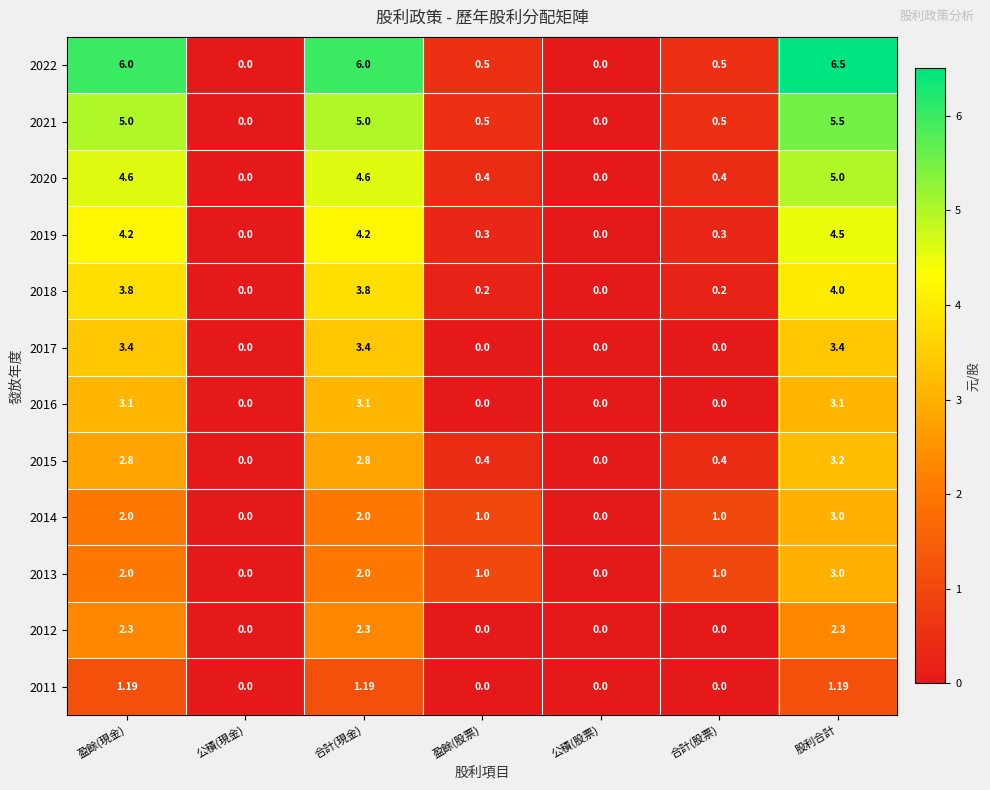

At which category does the chart reach its peak across all series?

股利合計